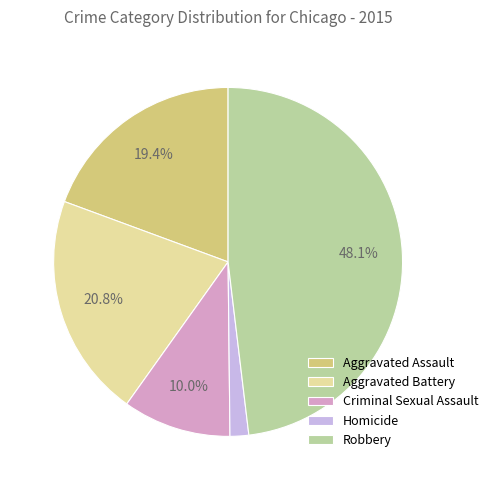

Combined, what portion of the pie is Aggravated Assault and Robbery?

67.5%